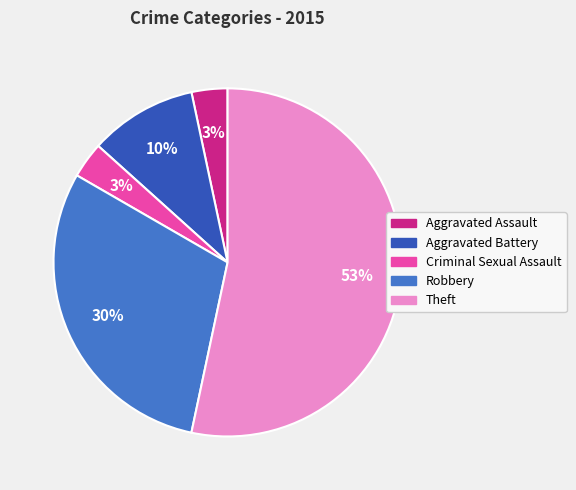

Which category accounts for the majority?

Theft